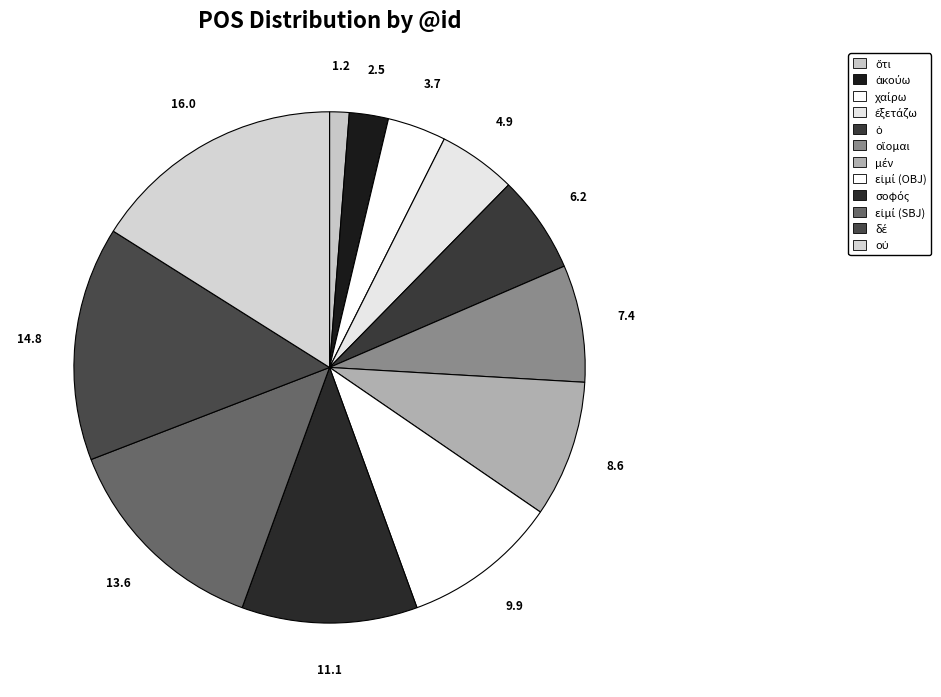

Is there any slice that represents more than half of the pie?

No